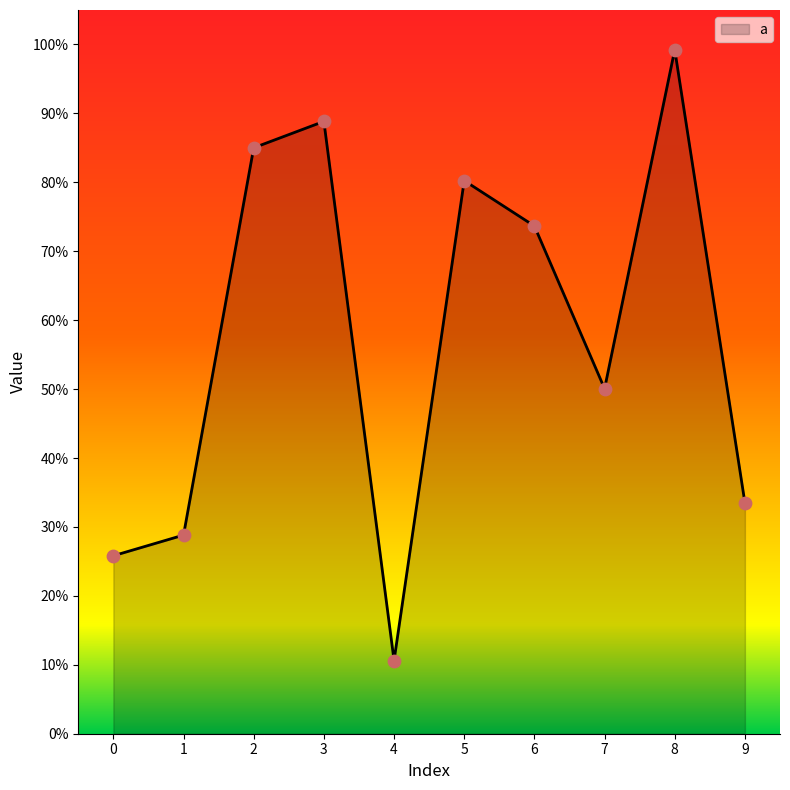

Which has a higher value, 9 or 1?

9